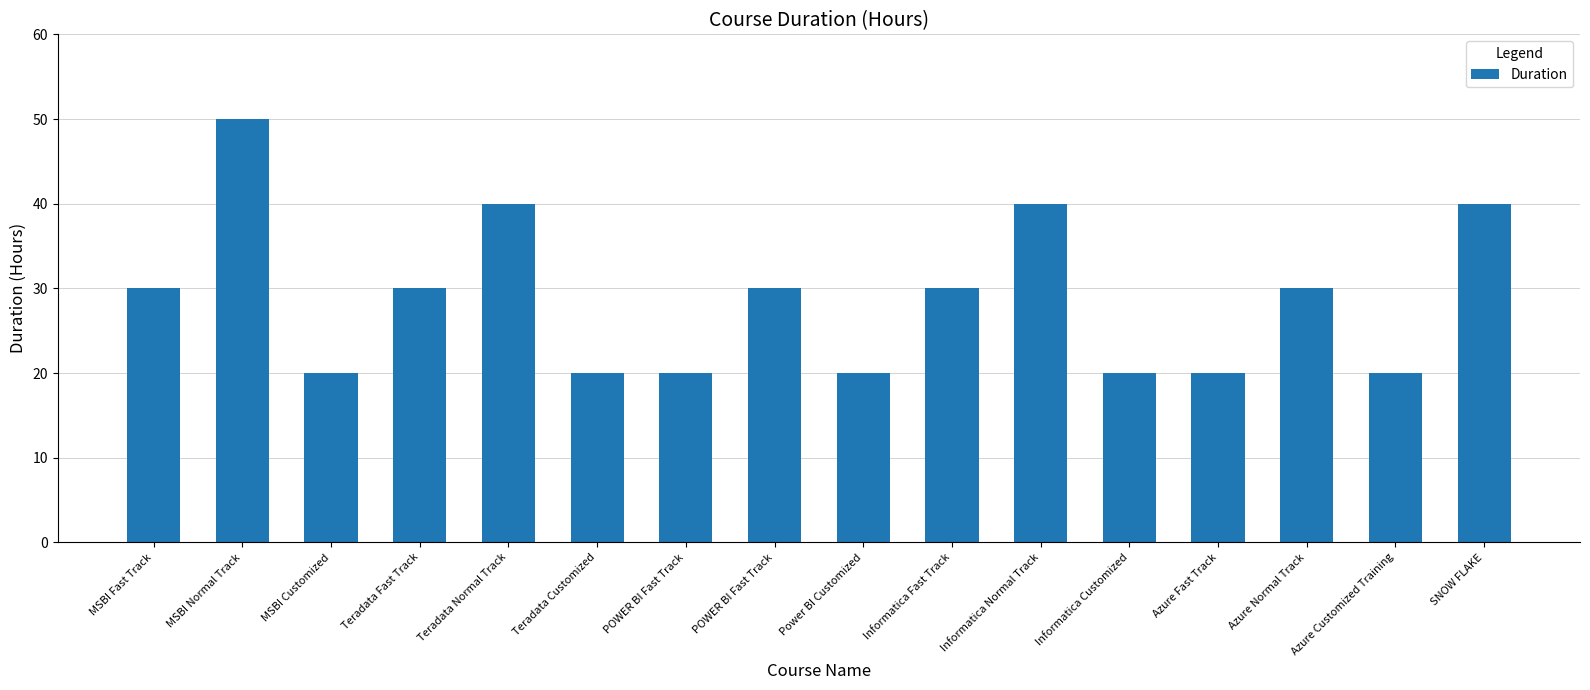

How many data points does each series have?

16